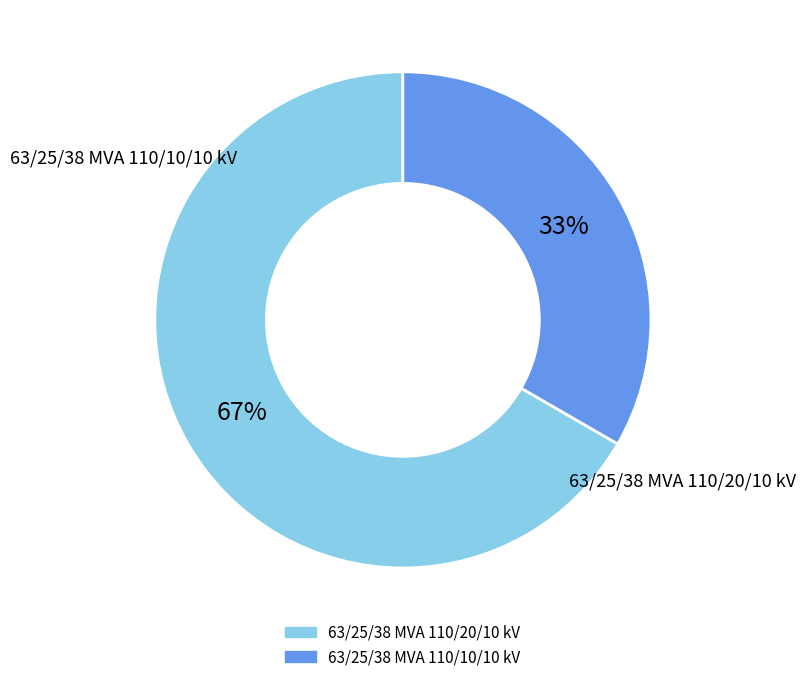

Combined, do 63/25/38 MVA 110/20/10 kV and 63/25/38 MVA 110/10/10 kV account for over 50%?

Yes